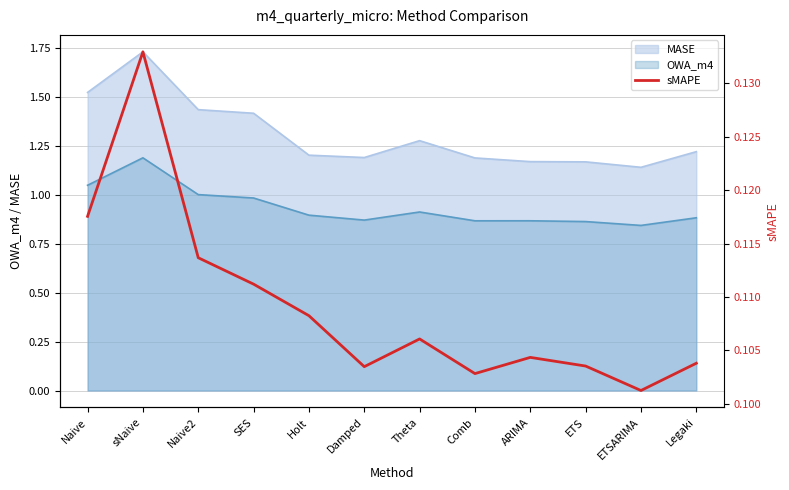

What is the minimum value shown in the chart?

0.1